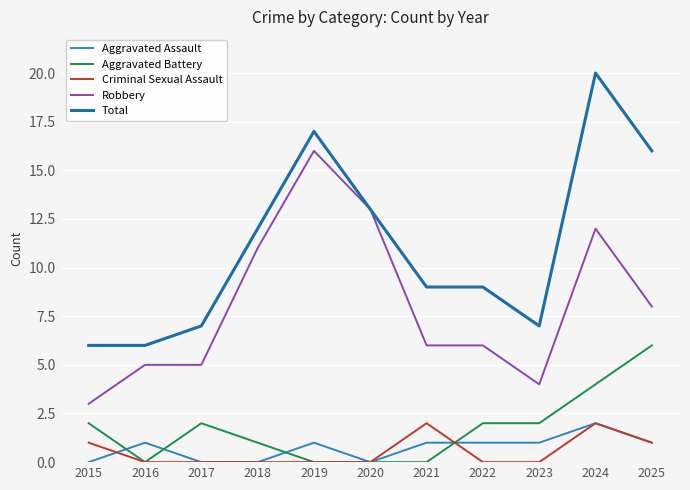

True or false: Total has a value of 7 at 2025.

False